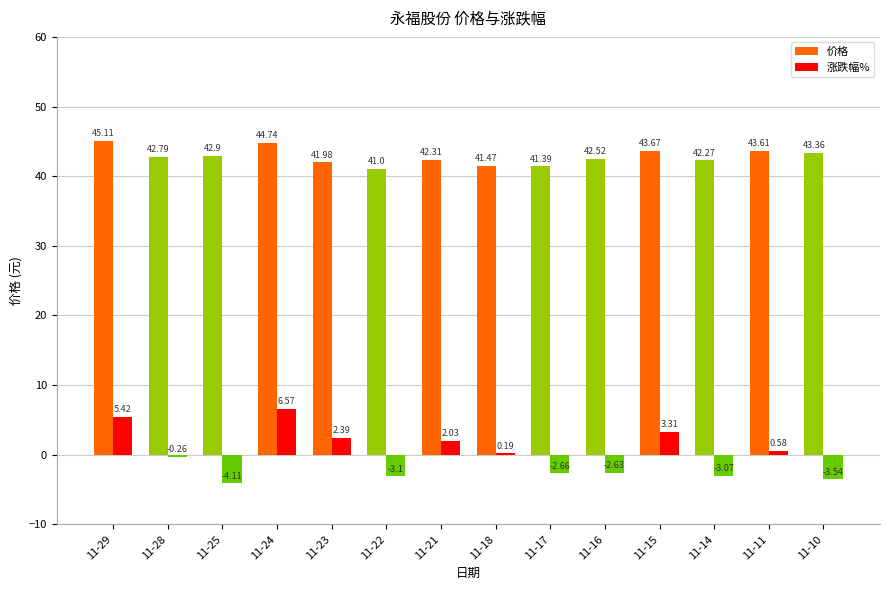

At which label is 涨跌幅% closest to 1?

11-11